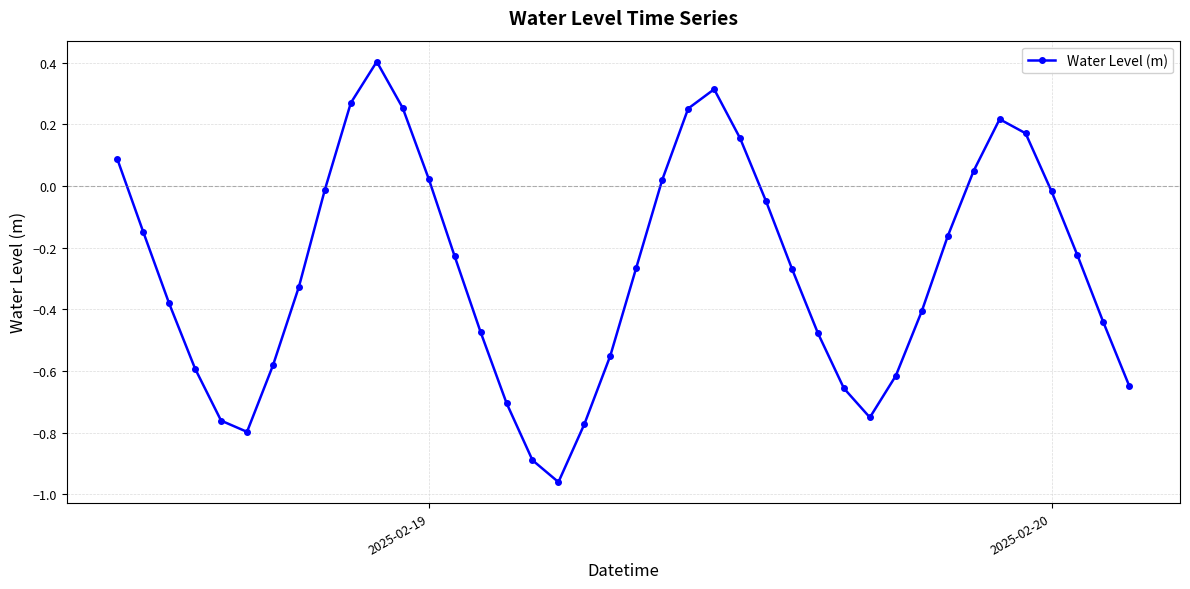

How many data points are less than 0?

28